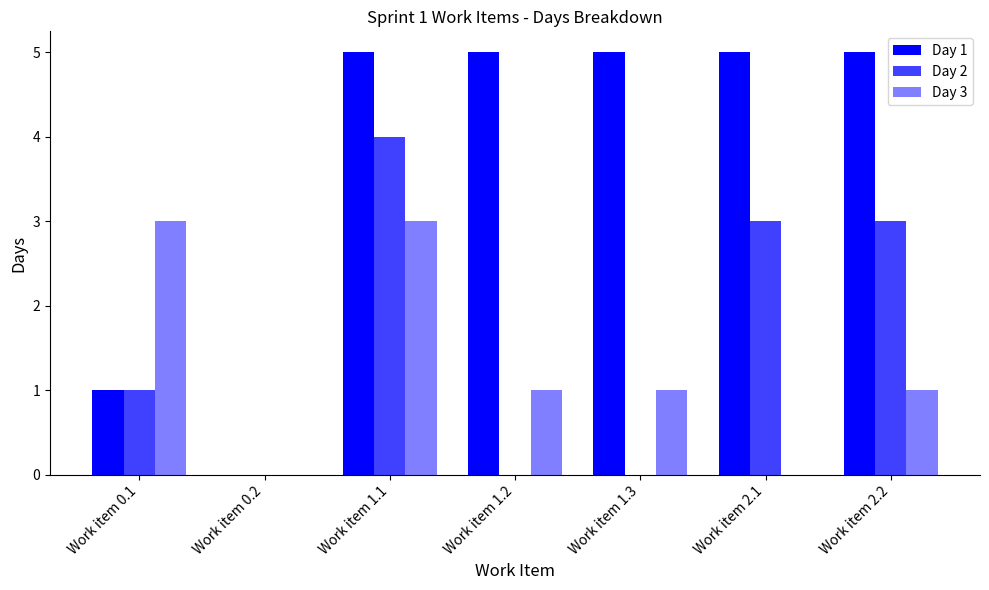

At which label is Day 3 closest to 1?

Work item 1.2